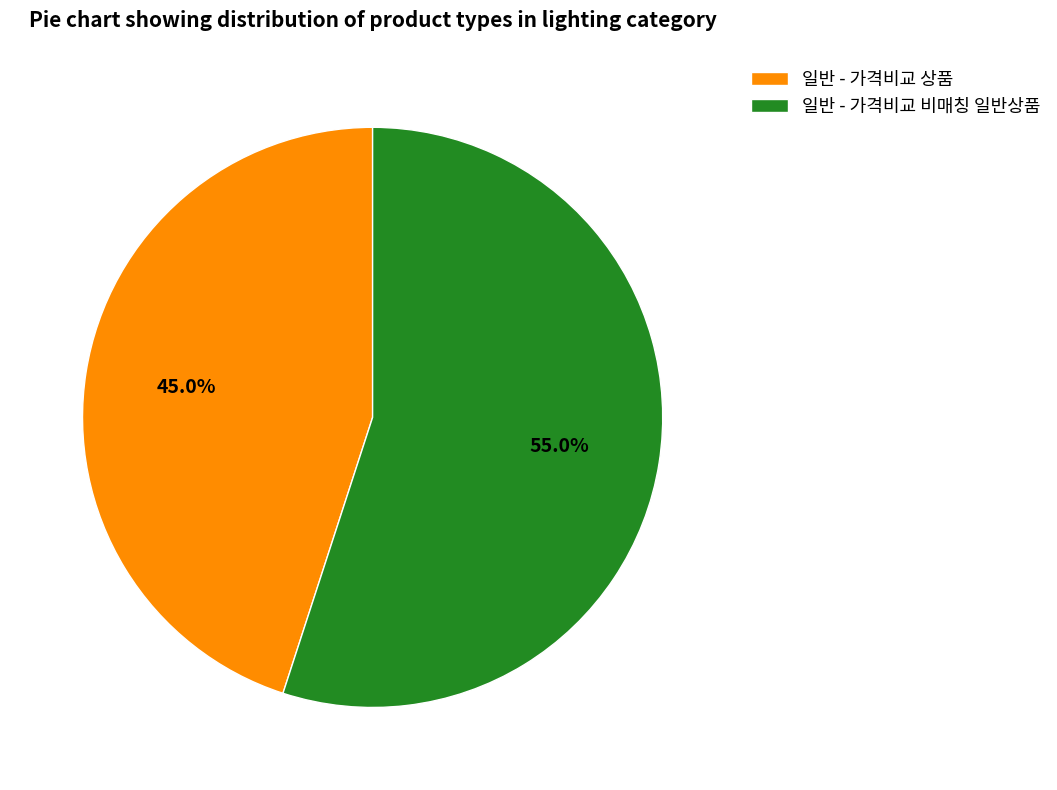

Is the sum of 일반 - 가격비교 비매칭 일반상품 and 일반 - 가격비교 상품 greater than half?

Yes